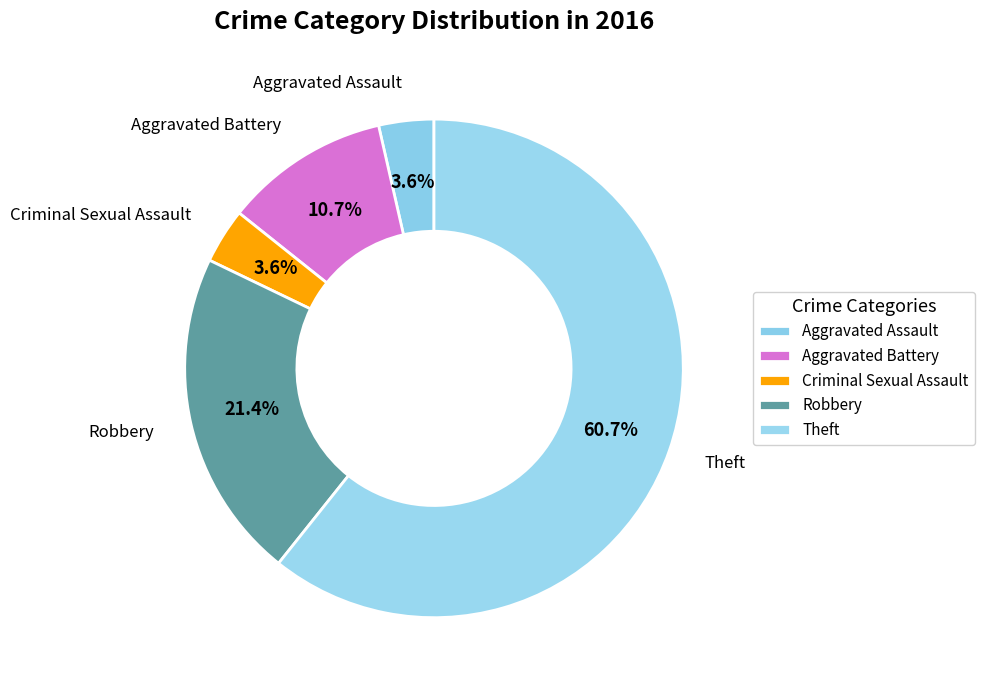

Which slice is the largest?

Theft